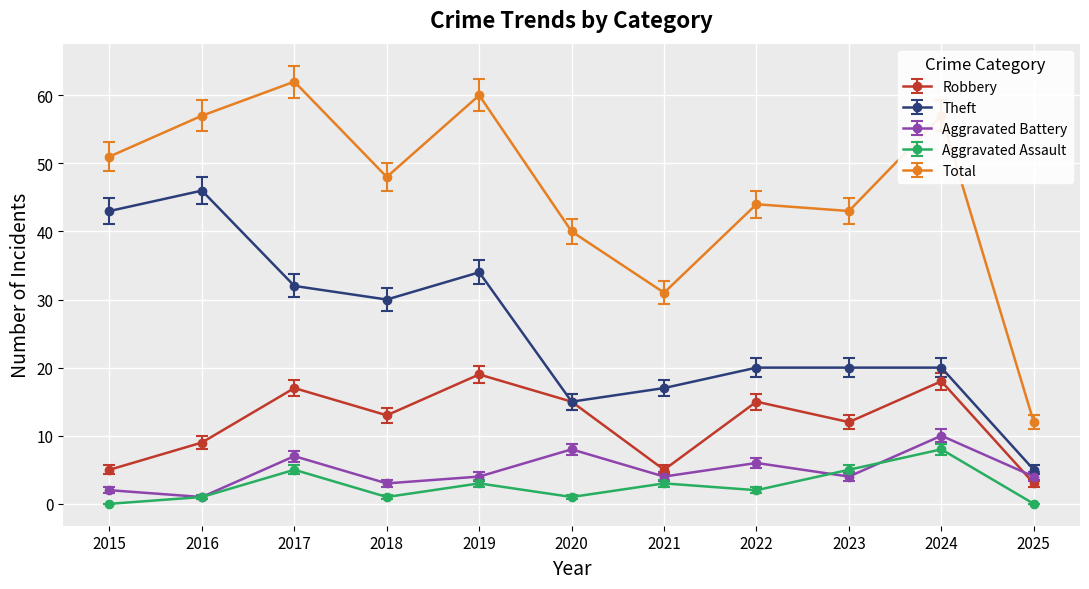

Is this an area chart (filled region under the line)?

No